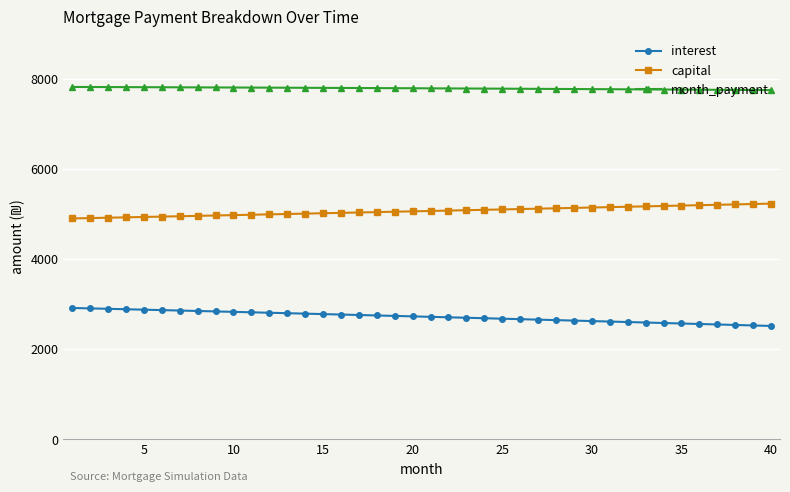

What is the average value of the capital series?

5073.1